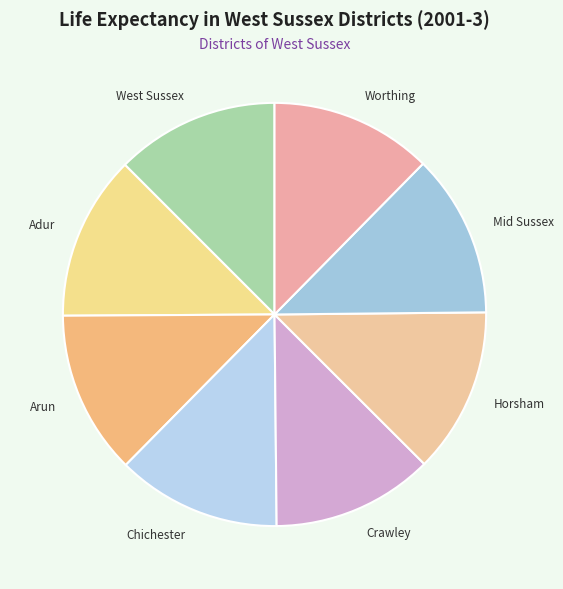

Approximately how many times larger is the value at Mid Sussex compared to Horsham?

1.0